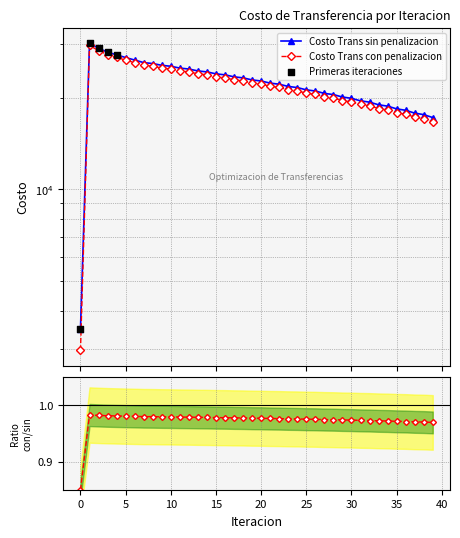

At how many categories does at least one series exceed 8460?

39